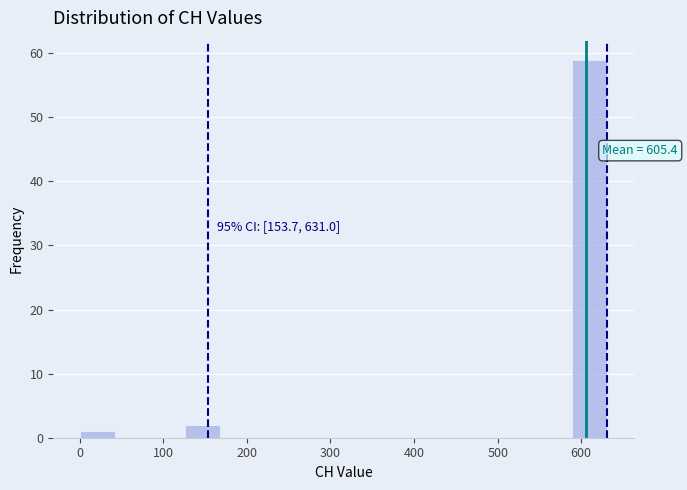

Which range on the x-axis has the tallest bar?

590 to 630